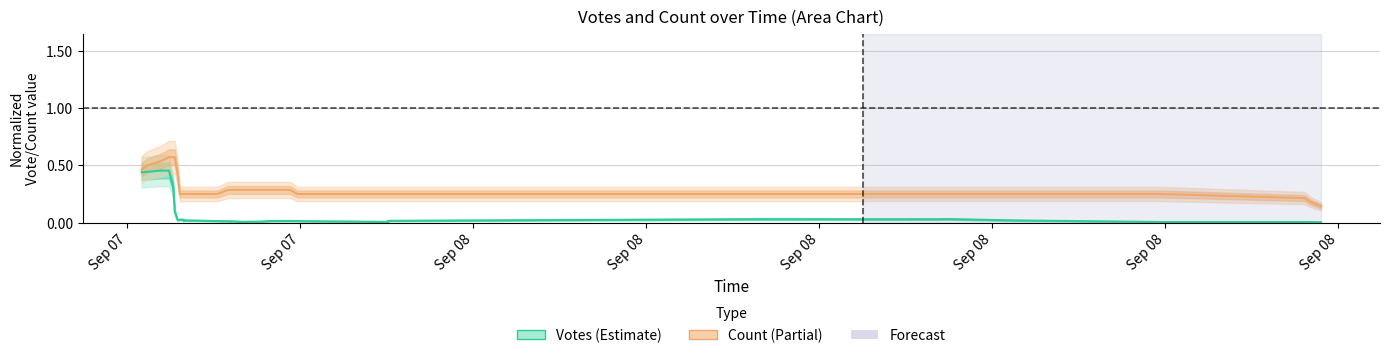

Count the Count values in the range 0 to 1.

40